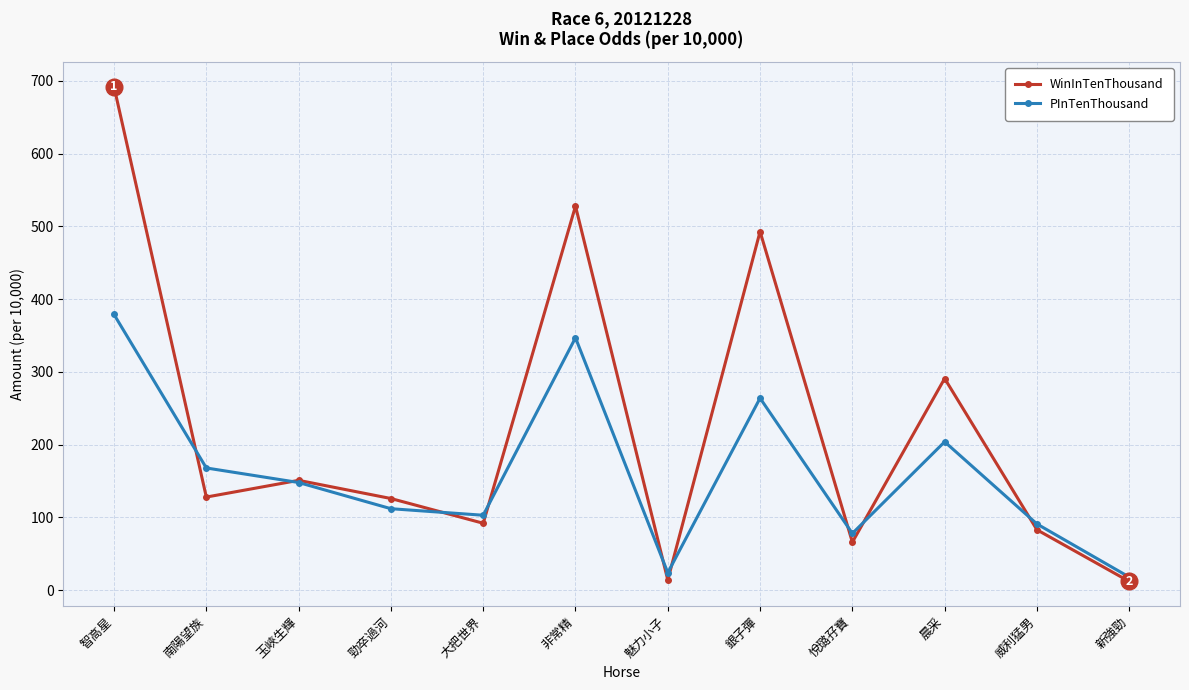

What is the minimum value for PInTenThousand?

18